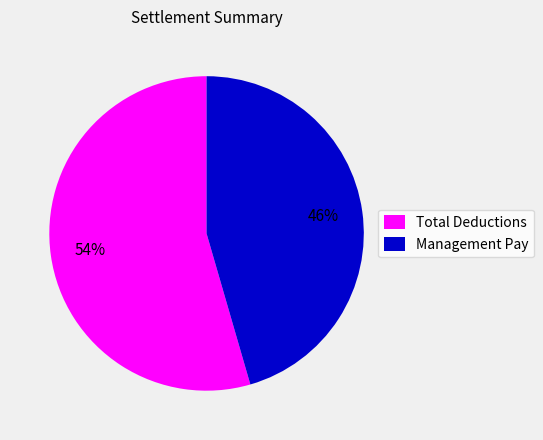

Is there any slice that represents more than half of the pie?

Yes